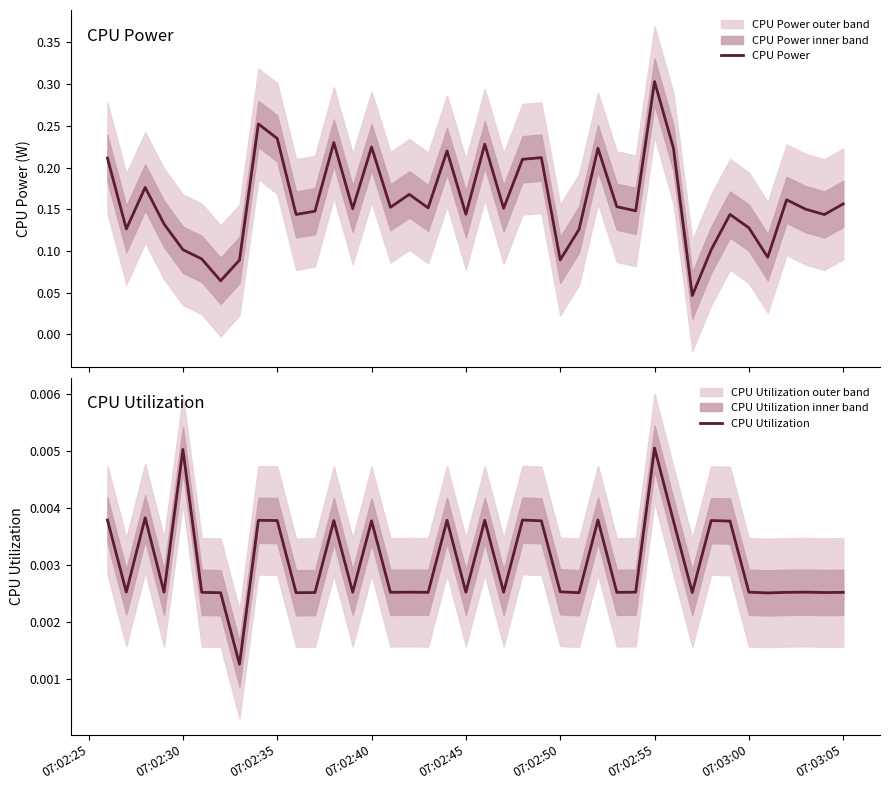

Rank the series by their maximum value, from lowest to highest.

CPU Utilization, CPU Power